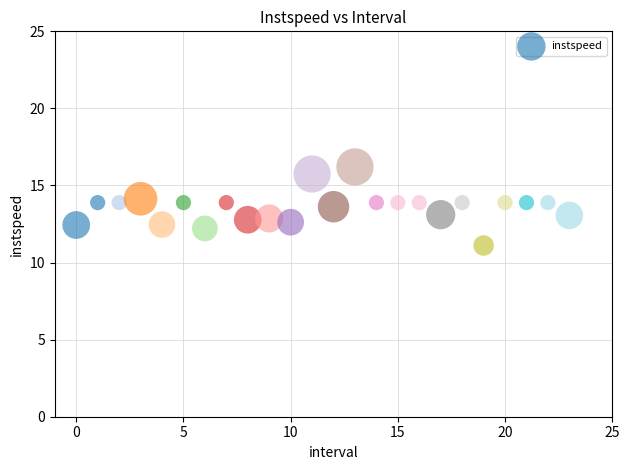

What is the range of Y values (max minus min)?

5.1